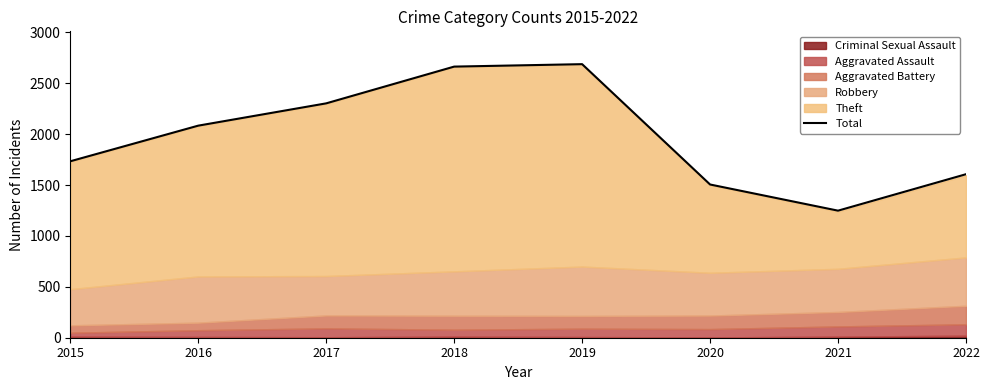

Reading left to right, what are all the values shown in this chart?

1733	2083	2302	2663	2687	1505	1248	1606